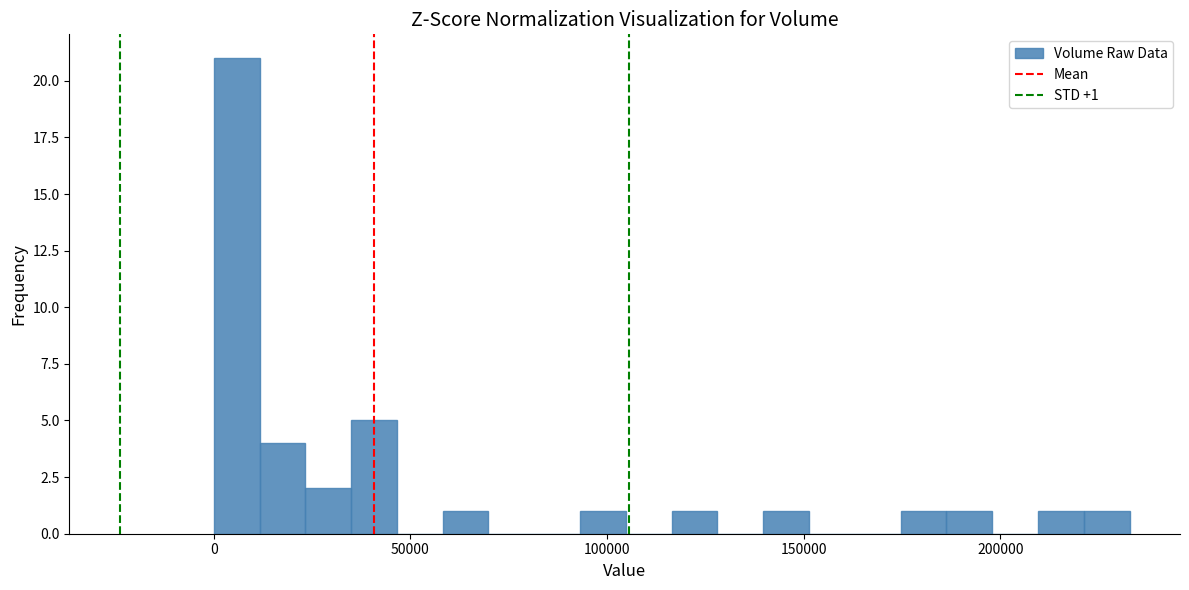

Around what value on the x-axis is the tallest bar? Give the approximate position of its centre, as read against the axis.

5000